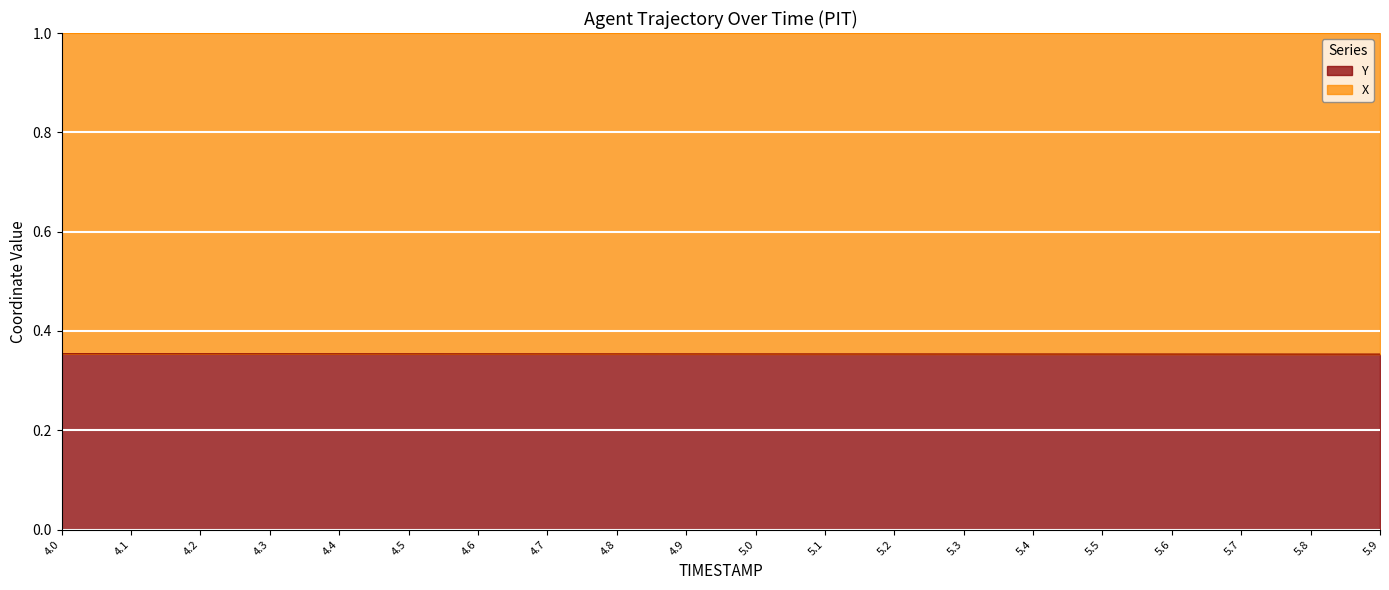

At which category does the chart reach its peak across all series?

4.0